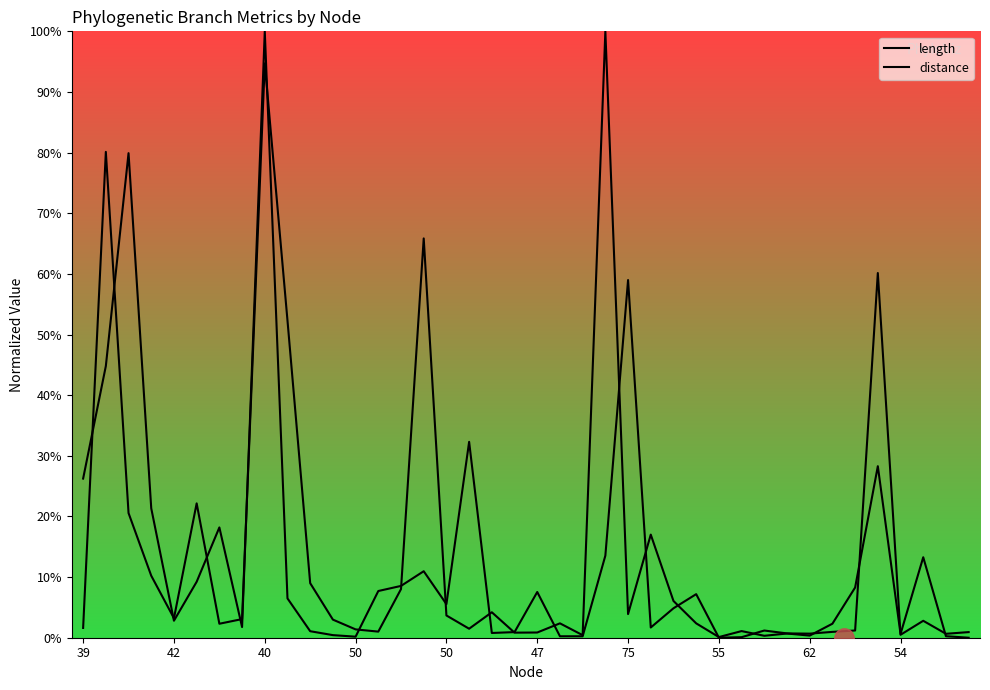

How many categories are shown in the chart?

40